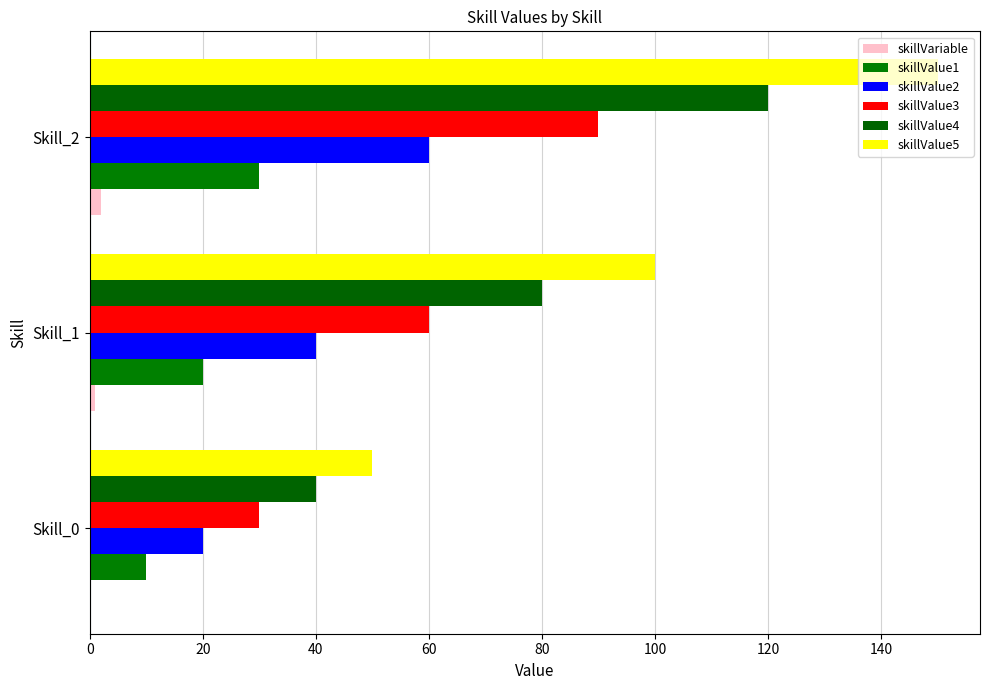

Reading left to right, extract all data points from this chart.

skillVariable: 0	1	2
skillValue1: 10	20	30
skillValue2: 20	40	60
skillValue3: 30	60	90
skillValue4: 40	80	120
skillValue5: 50	100	150